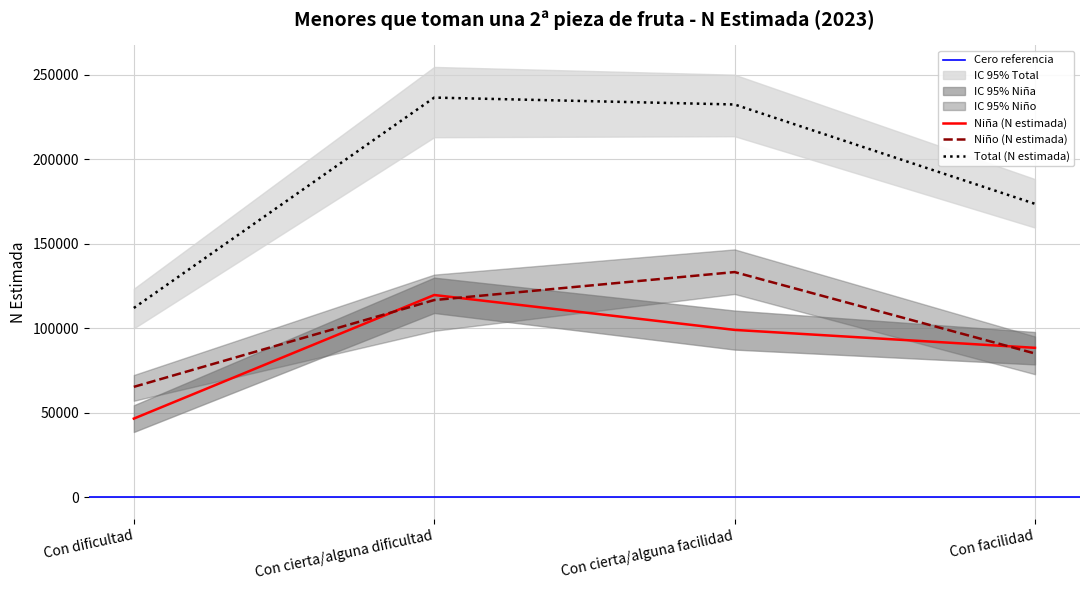

What is the label of the 2nd point from the left?

Con cierta/alguna dificultad